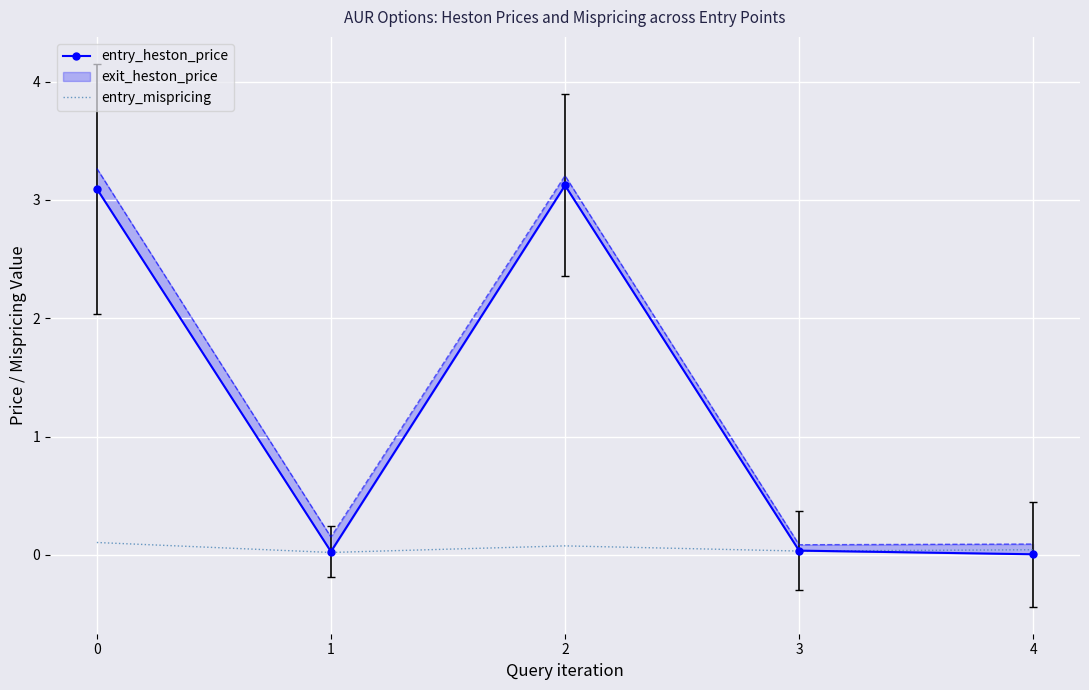

The entry_mispricing series shows 0.1 at 0. True or false?

True